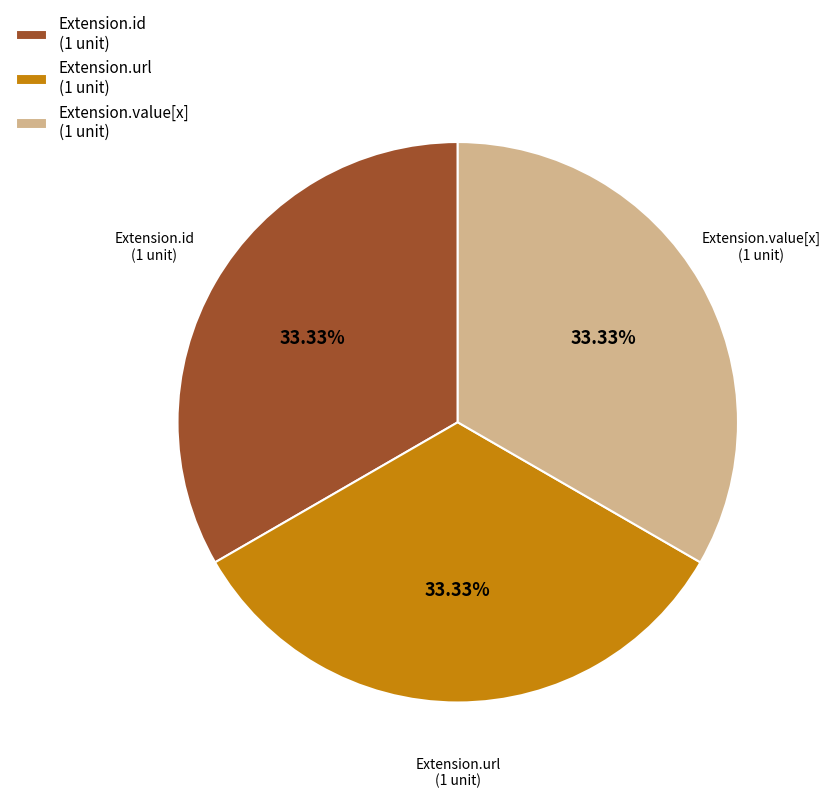

Combined, do Extension.url (1 unit) and Extension.id (1 unit) account for over 50%?

Yes